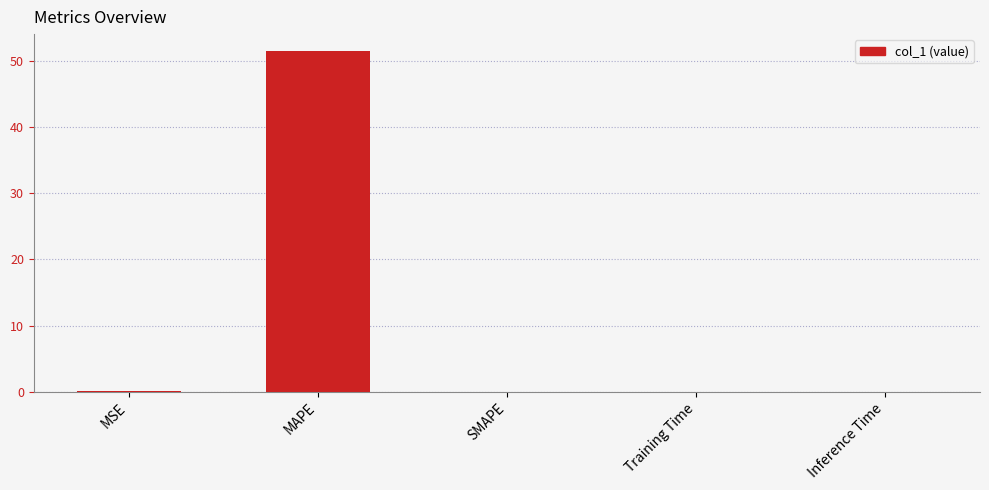

The chart shows a value of 0.0 at Inference Time. True or false?

True